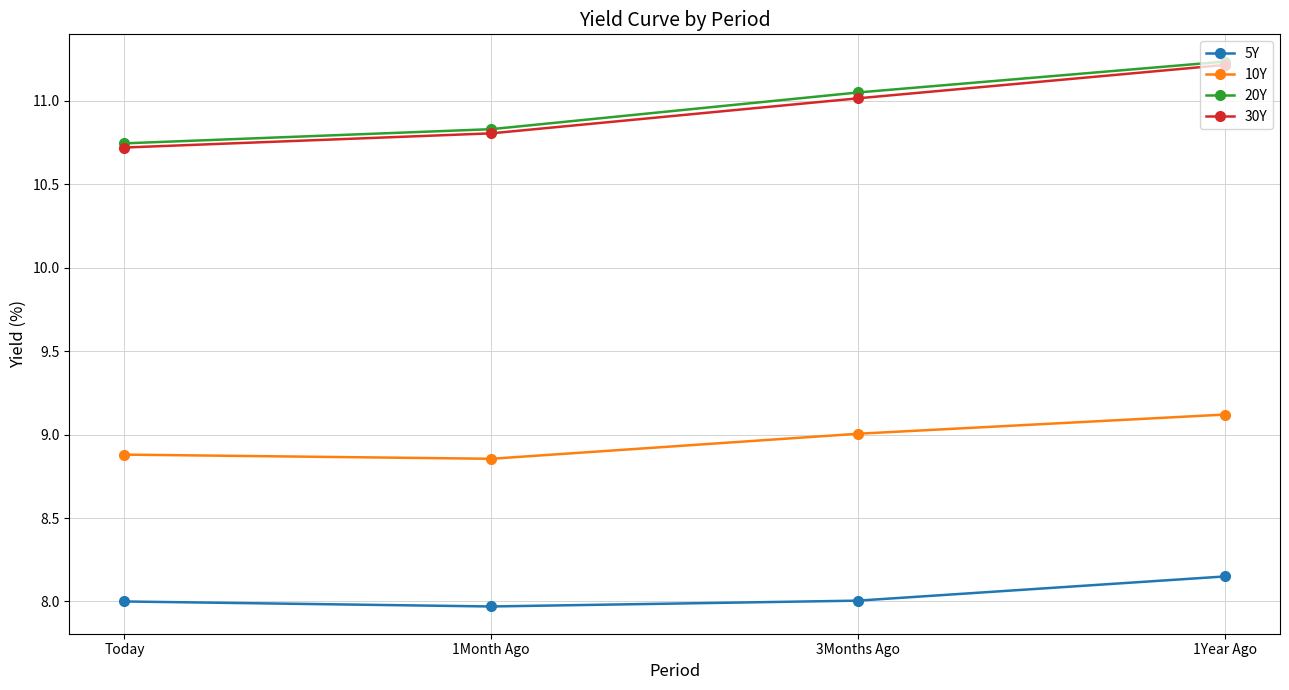

List the labels in order of 20Y value, smallest first.

Today, 1Month Ago, 3Months Ago, 1Year Ago